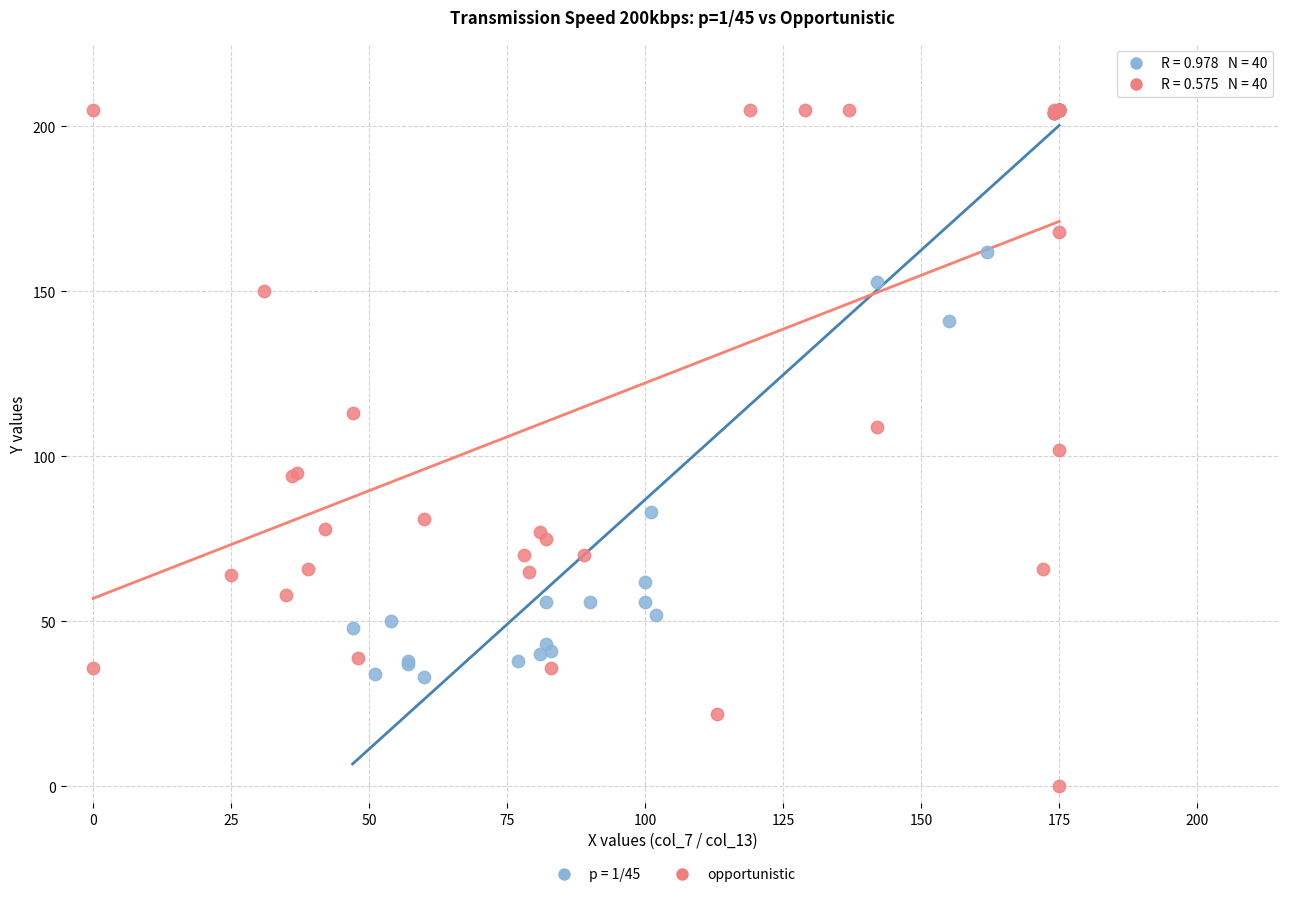

Which series has the largest Y range (max minus min)?

opportunistic